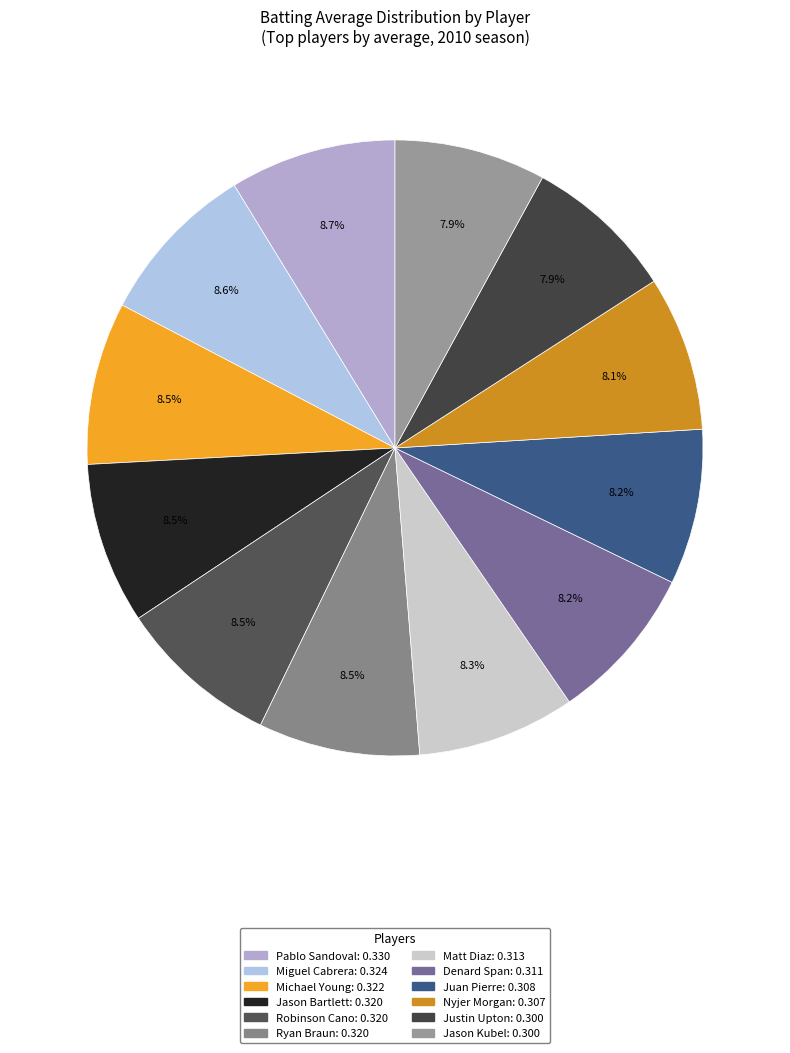

Count the number of slices in the pie.

12